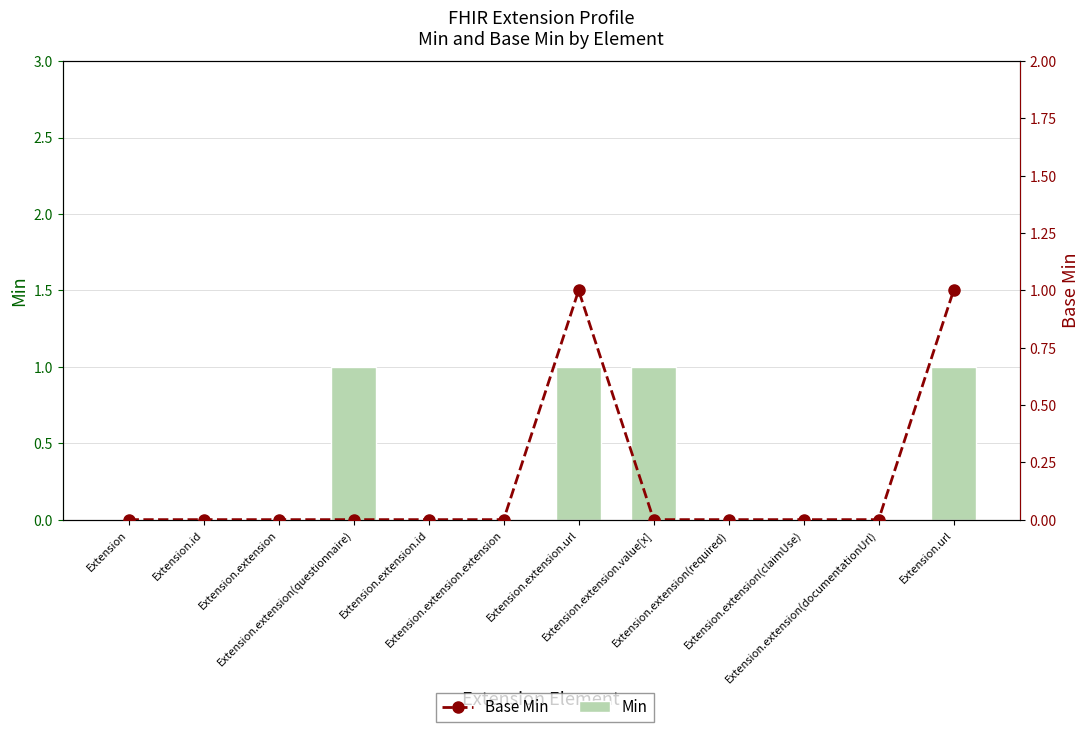

Count the Base Min values in the range 0 to 1.

12